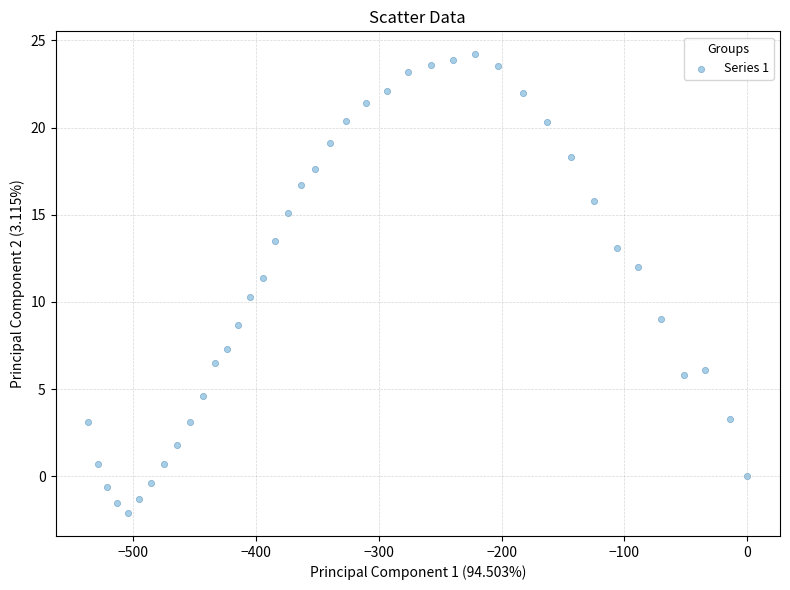

What is the range of Y values (max minus min)?

26.3